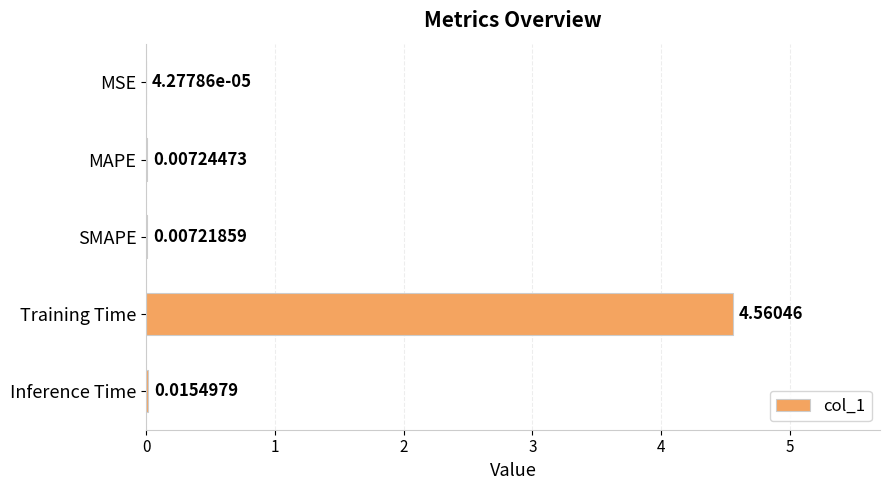

Where is the data nearest to the value 2?

Inference Time